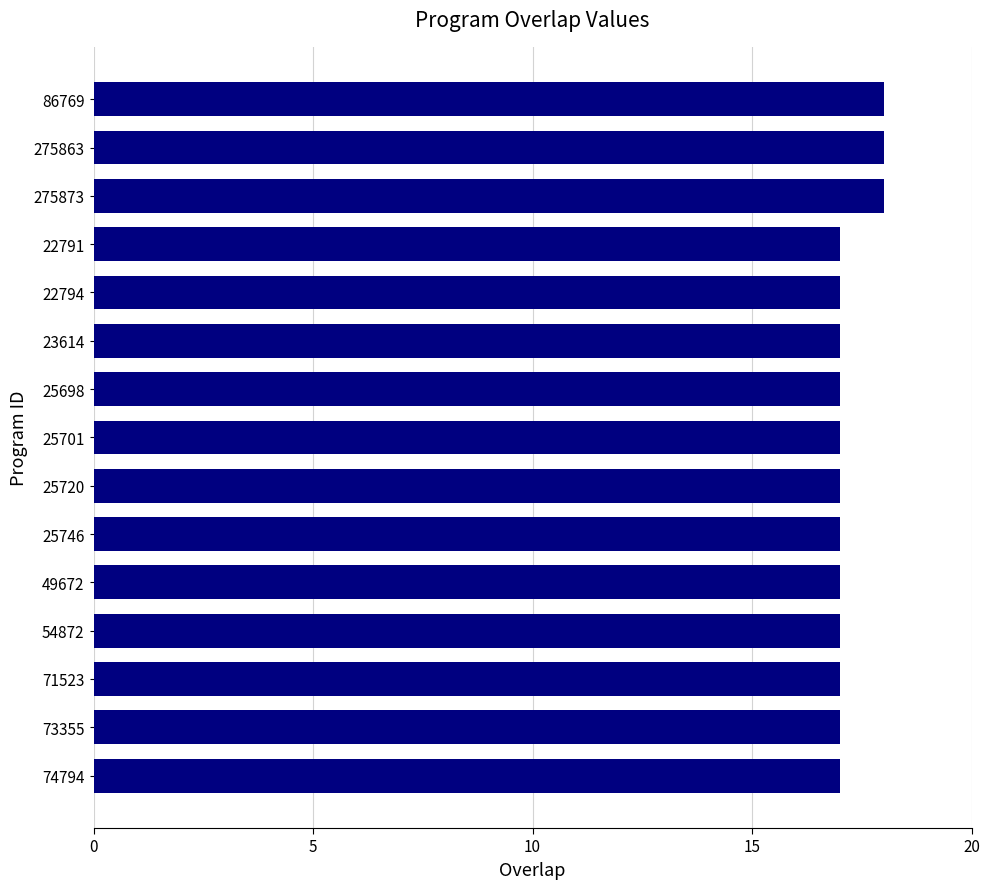

What is the sum of all values?

258